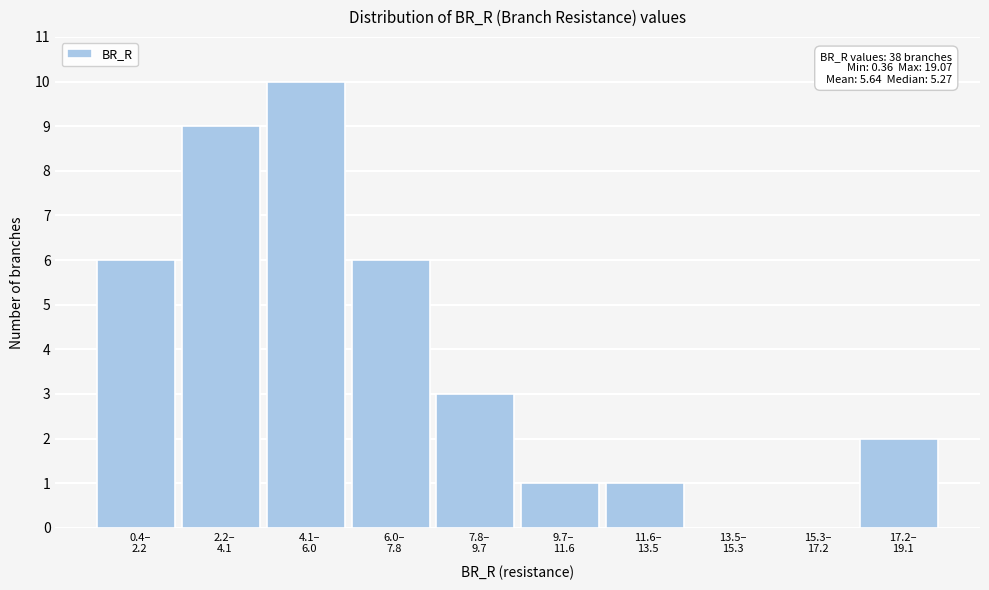

What is the greatest value displayed?

10